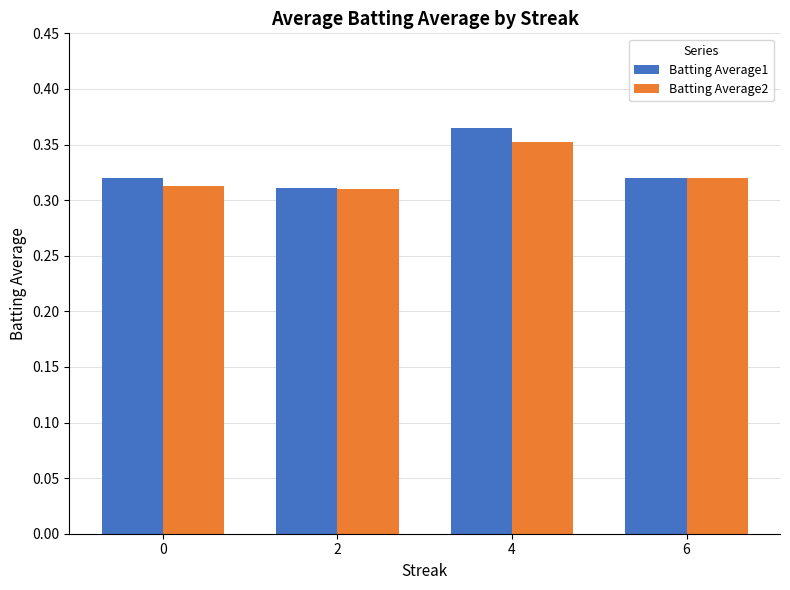

How many categories are shown in the chart?

4